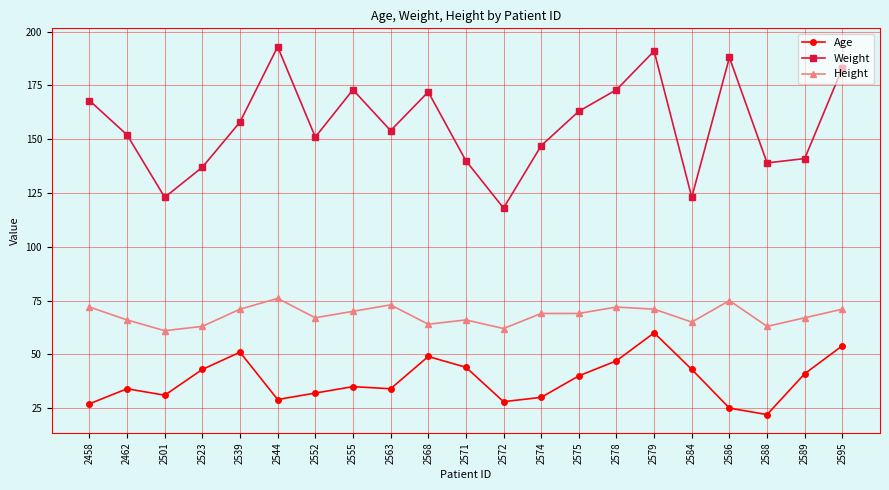

Reading left to right, what are all the values shown in this chart?

Age: 2458=27	2462=34	2501=31	2523=43	2539=51	2544=29	2552=32	2555=35	2563=34	2568=49	2571=44	2572=28	2574=30	2575=40	2578=47	2579=60	2584=43	2586=25	2588=22	2589=41	2595=54
Weight: 2458=168	2462=152	2501=123	2523=137	2539=158	2544=193	2552=151	2555=173	2563=154	2568=172	2571=140	2572=118	2574=147	2575=163	2578=173	2579=191	2584=123	2586=188	2588=139	2589=141	2595=183
Height: 2458=72	2462=66	2501=61	2523=63	2539=71	2544=76	2552=67	2555=70	2563=73	2568=64	2571=66	2572=62	2574=69	2575=69	2578=72	2579=71	2584=65	2586=75	2588=63	2589=67	2595=71